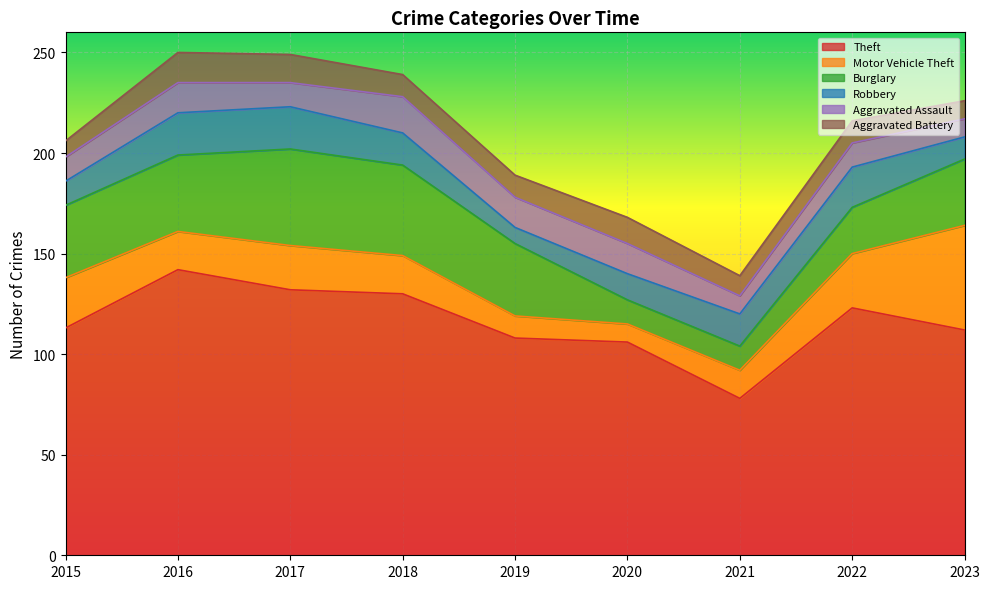

Reading right to left, what are all the values shown in this chart?

Theft: 2023=112	2022=123	2021=78	2020=106	2019=108	2018=130	2017=132	2016=142	2015=113
Motor Vehicle Theft: 2023=52	2022=27	2021=14	2020=9	2019=11	2018=19	2017=22	2016=19	2015=25
Burglary: 2023=33	2022=23	2021=12	2020=12	2019=36	2018=45	2017=48	2016=38	2015=36
Robbery: 2023=11	2022=20	2021=16	2020=13	2019=8	2018=16	2017=21	2016=21	2015=12
Aggravated Assault: 2023=9	2022=12	2021=9	2020=15	2019=15	2018=18	2017=12	2016=15	2015=12
Aggravated Battery: 2023=9	2022=11	2021=10	2020=13	2019=11	2018=11	2017=14	2016=15	2015=8